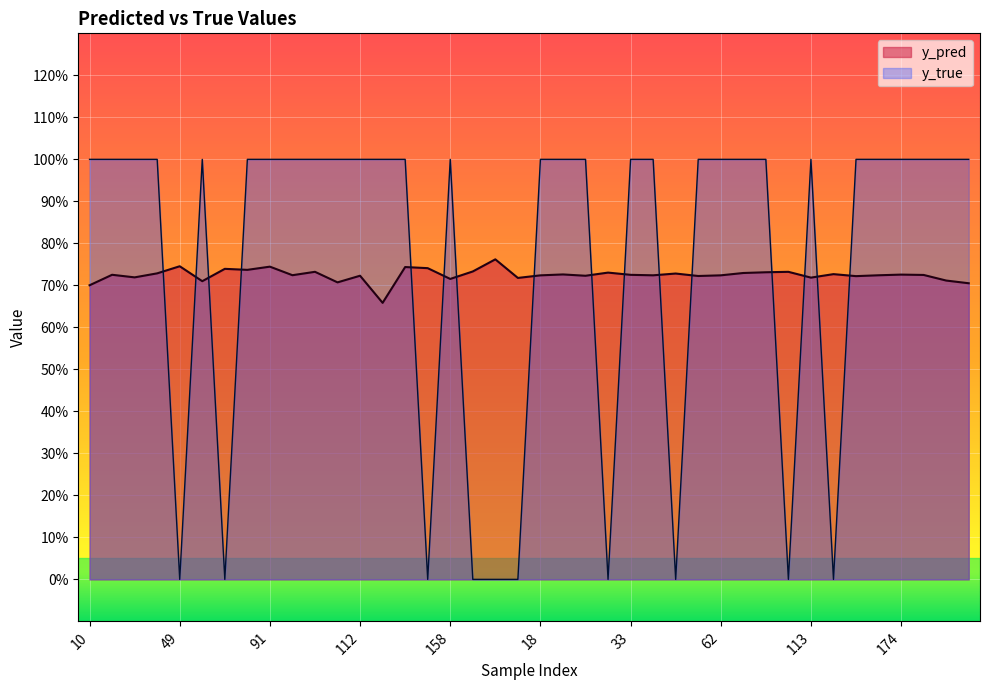

How many series are shown in this chart?

2